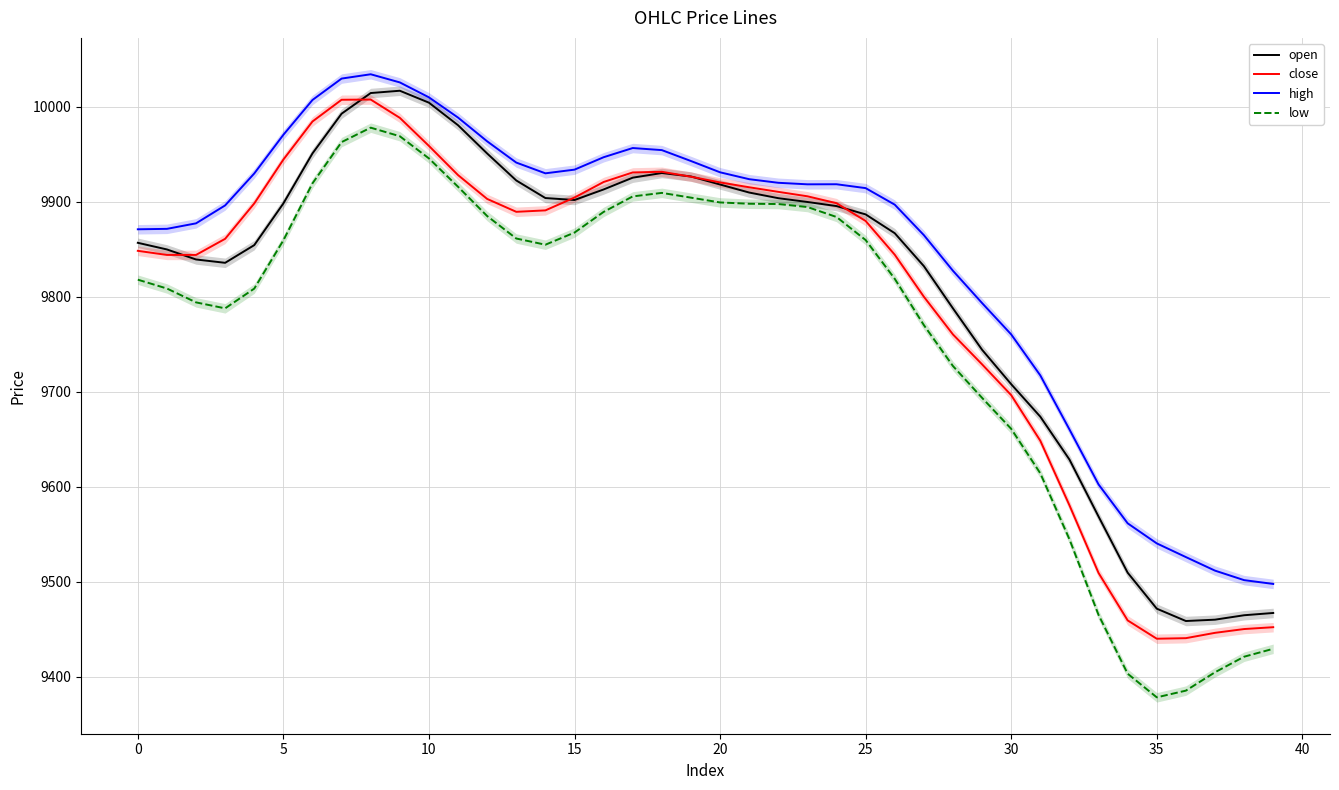

What is the smallest value displayed?

9378.3